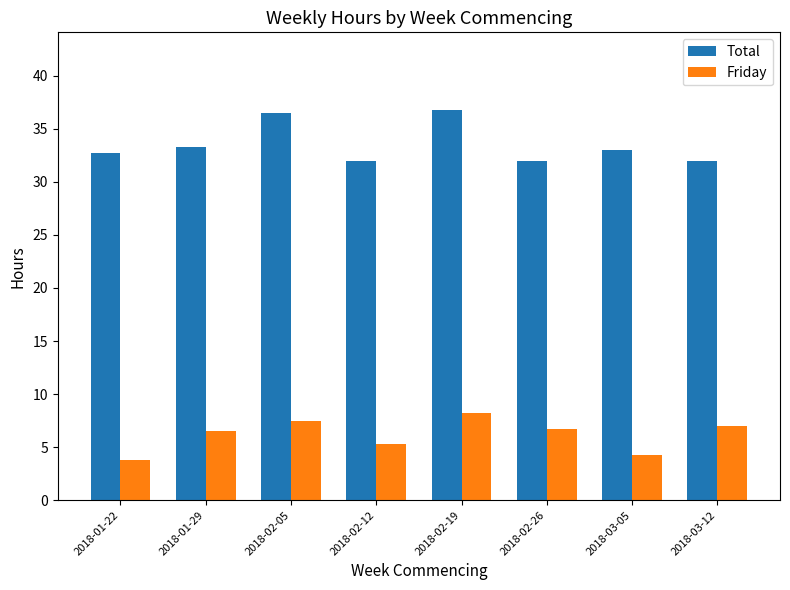

What is the value of the Friday bar at the 1st from the left?

3.8